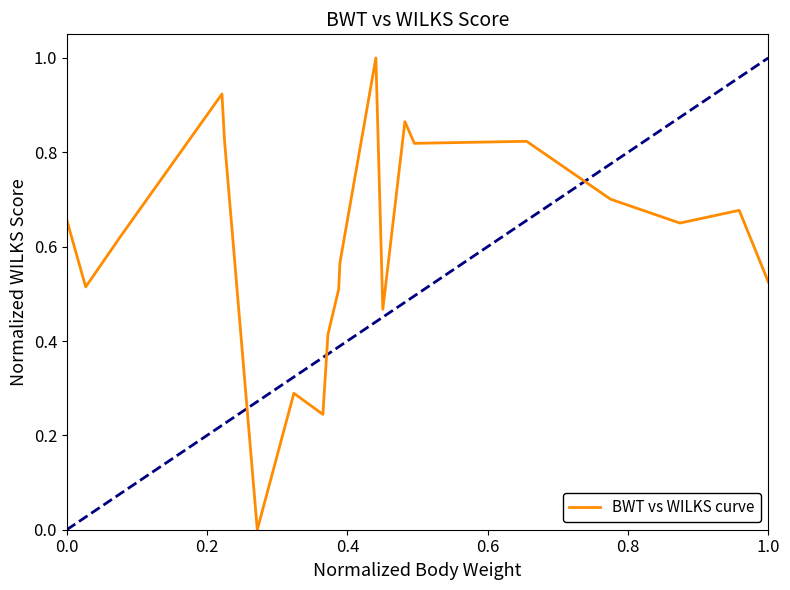

What is the difference between the maximum and minimum values?

1.0